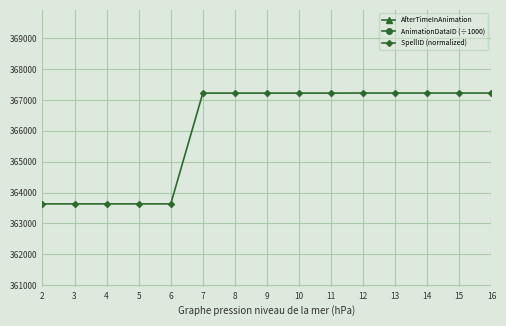

How many categories are shown in the chart?

15